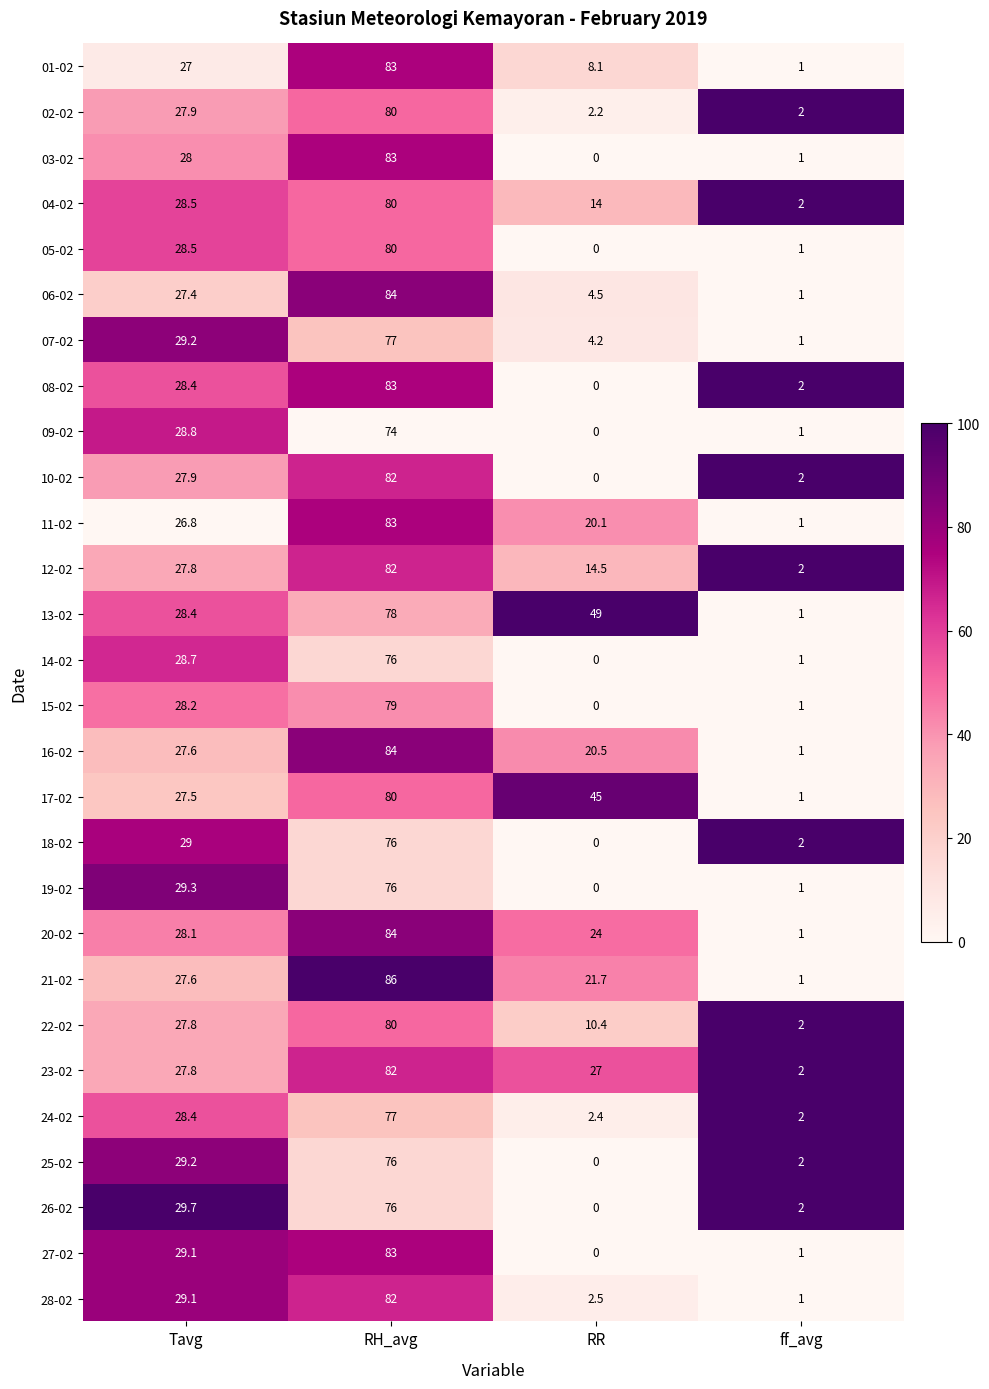

At which category is the sum across all series the highest?

RH_avg